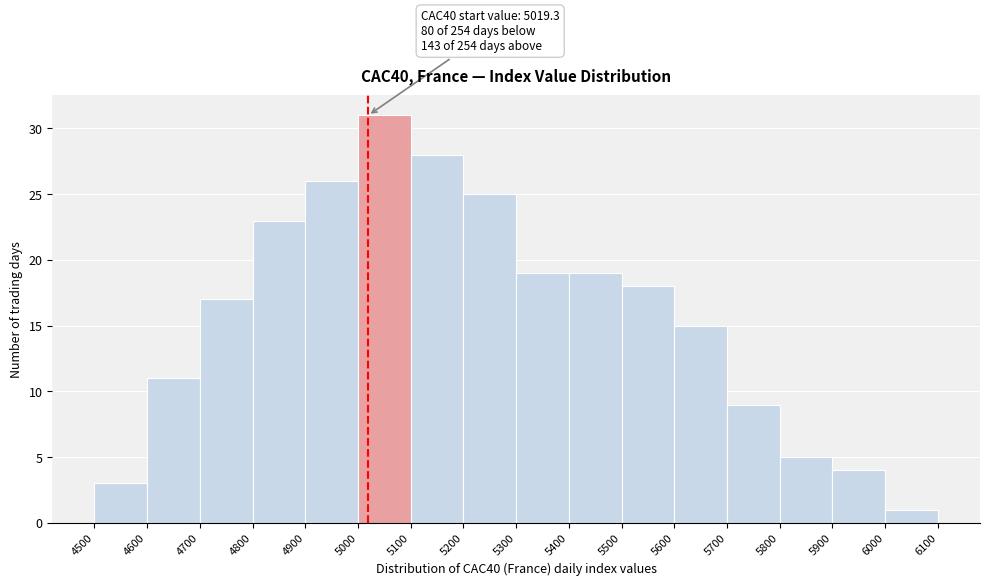

Over which range of the x-axis is the bar tallest?

5000 to 5100